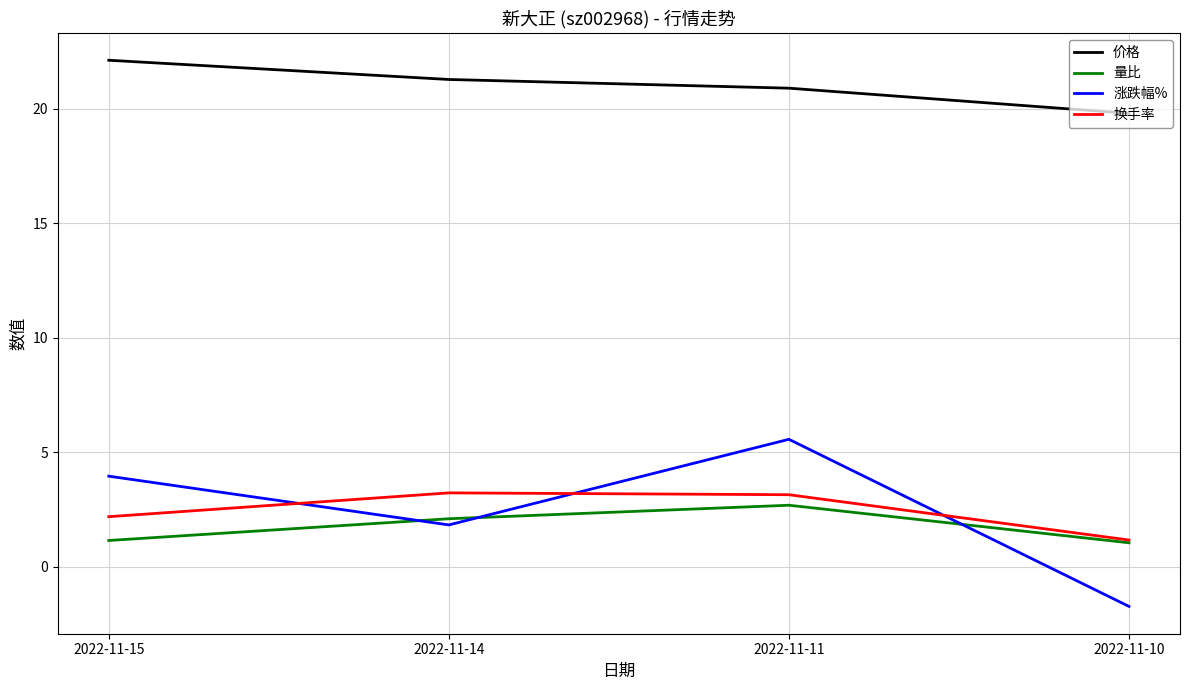

List the series in order of their peak value, highest first.

价格, 涨跌幅%, 换手率, 量比